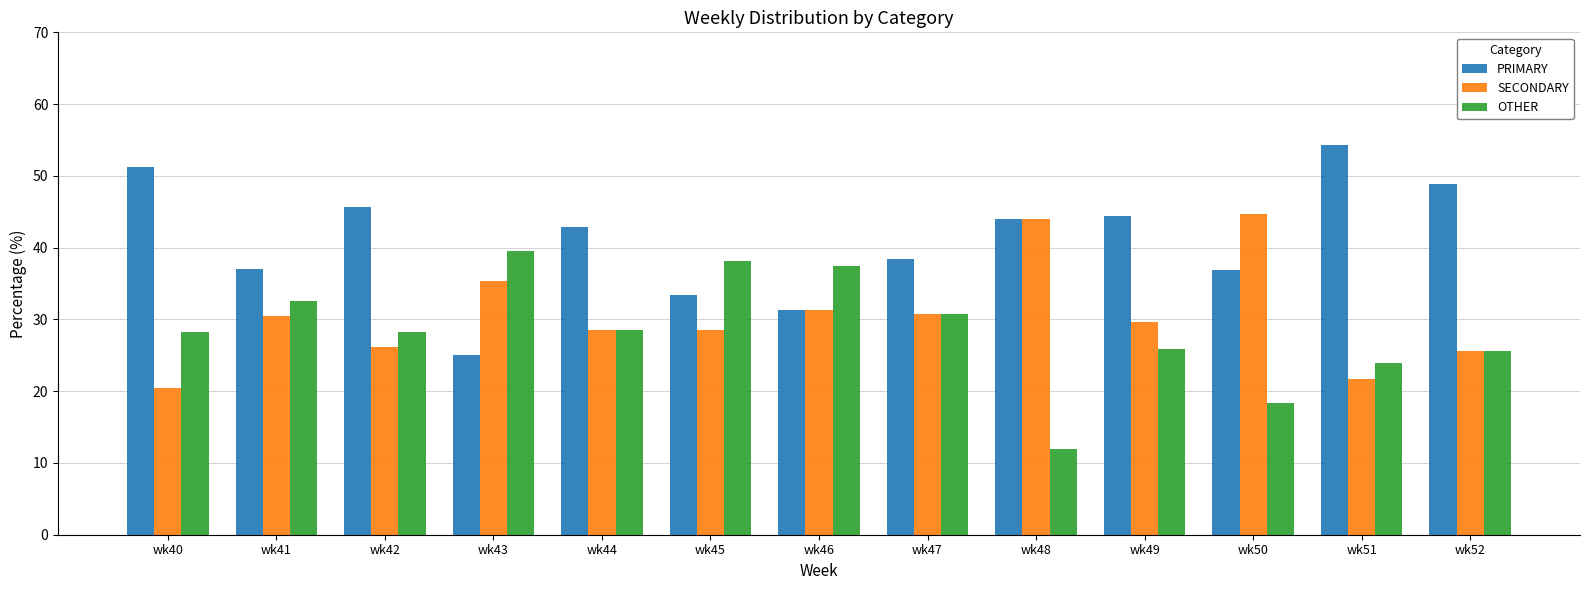

What is the minimum value shown in the chart?

12.0